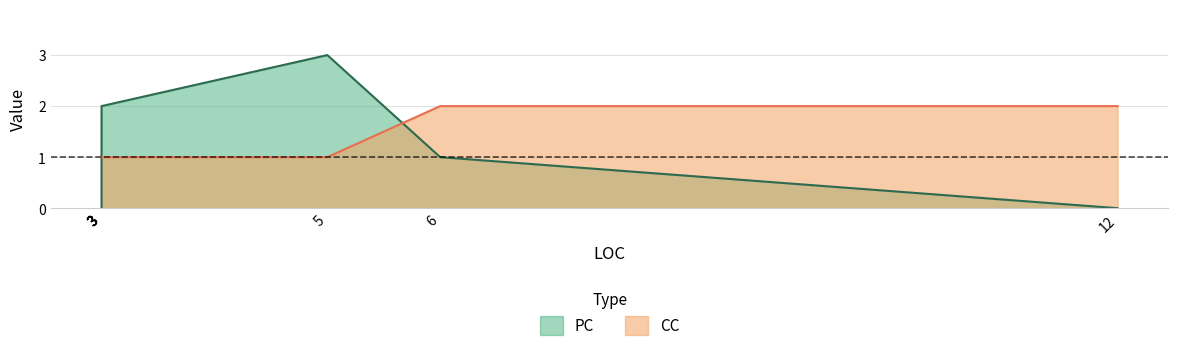

After their last crossing, which series has the higher values: PC or CC?

CC